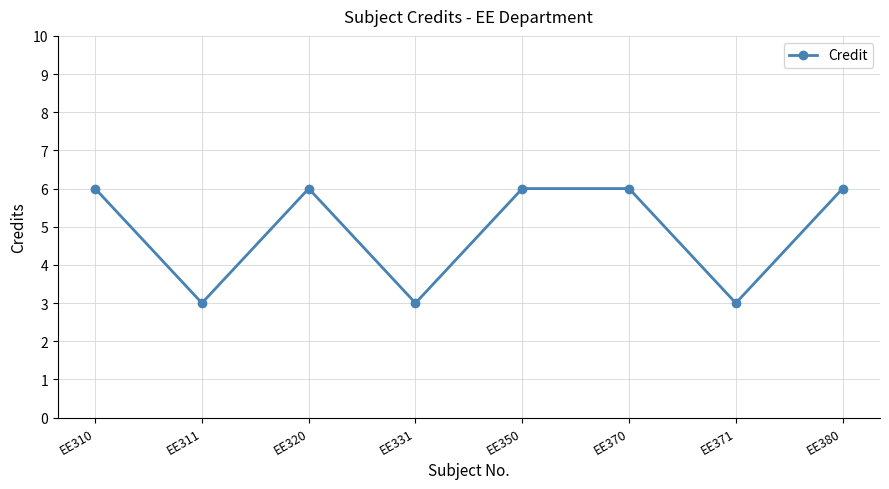

What is the maximum value shown in the chart?

6